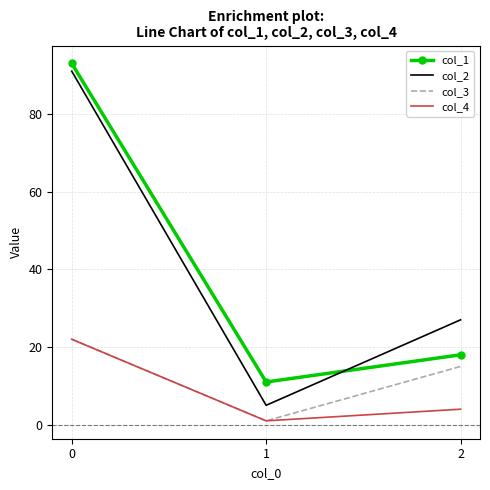

Is the value of col_3 at 1 greater than the value of col_1 at 0?

No